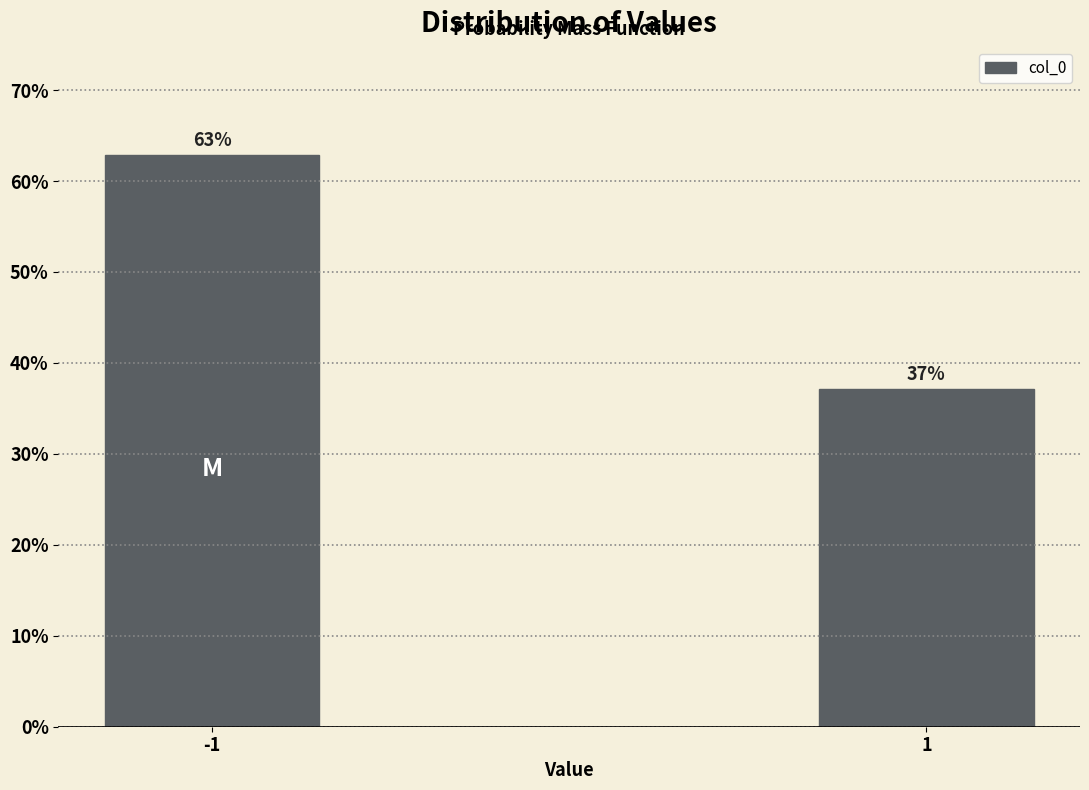

What is the sum of the values at 1 and -1?

100.0